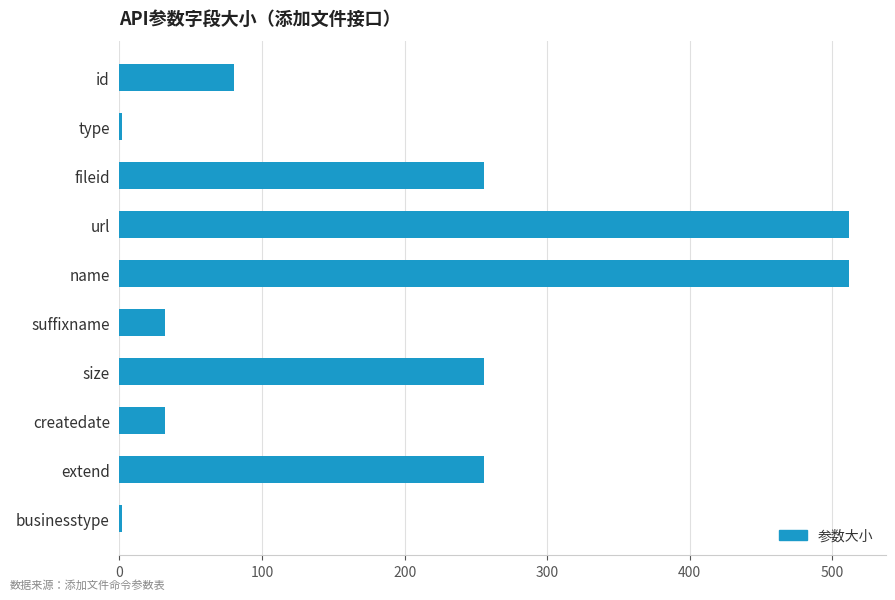

Is it true that the value at name is 751?

False